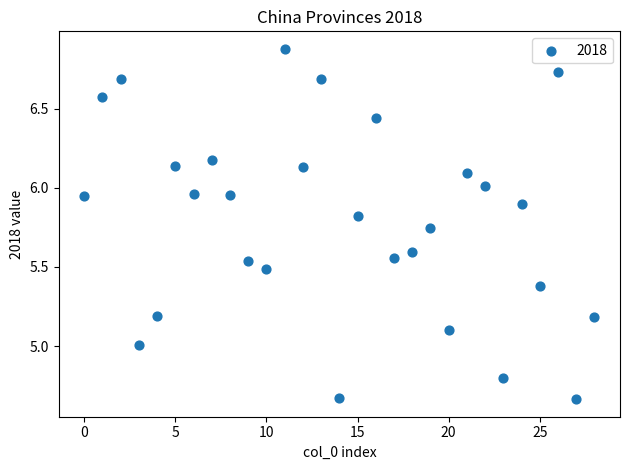

What is the range of X values (max minus min)?

28.0